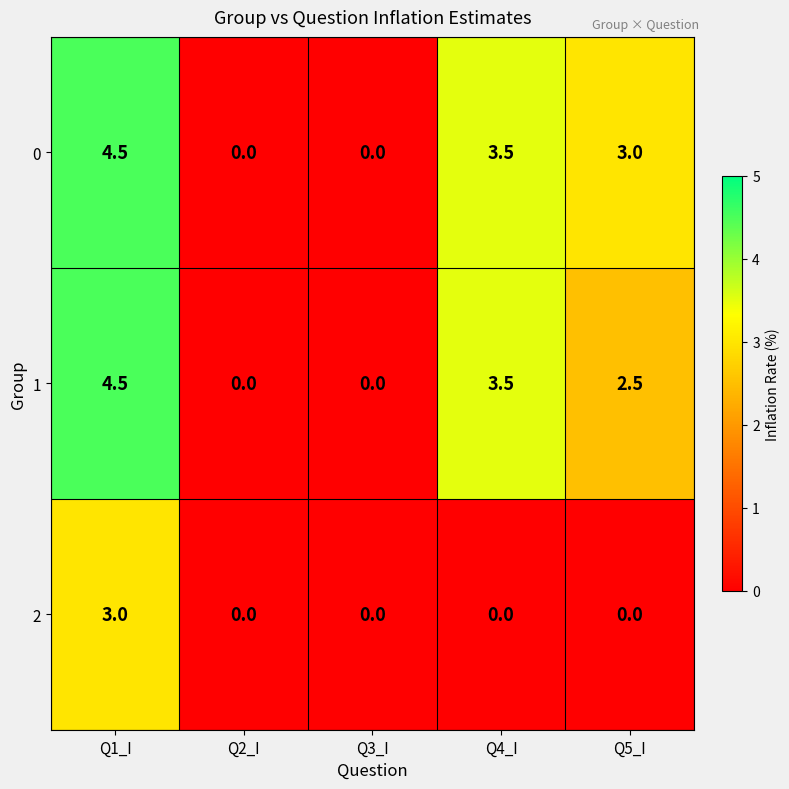

Between Q1_I and Q4_I, which series saw the biggest shift?

2